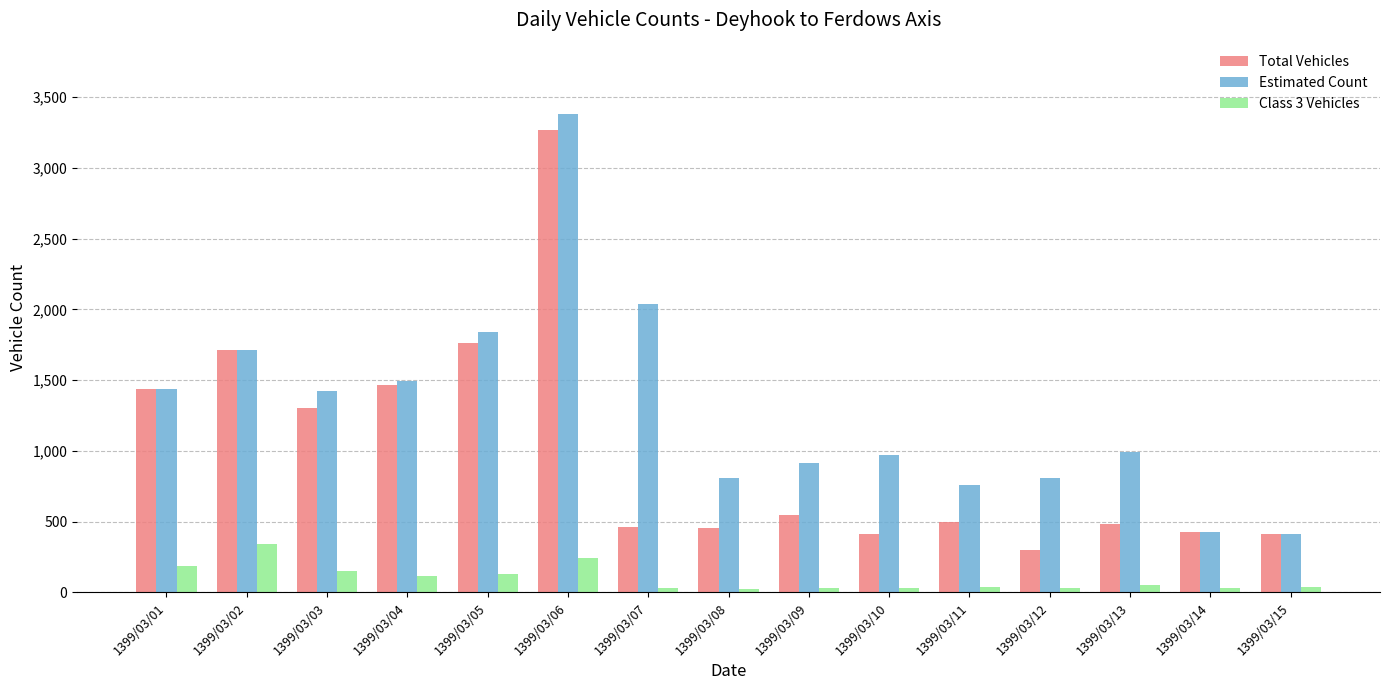

At 1399/03/06, list the series in order from largest to smallest.

Estimated Count, Total Vehicles, Class 3 Vehicles